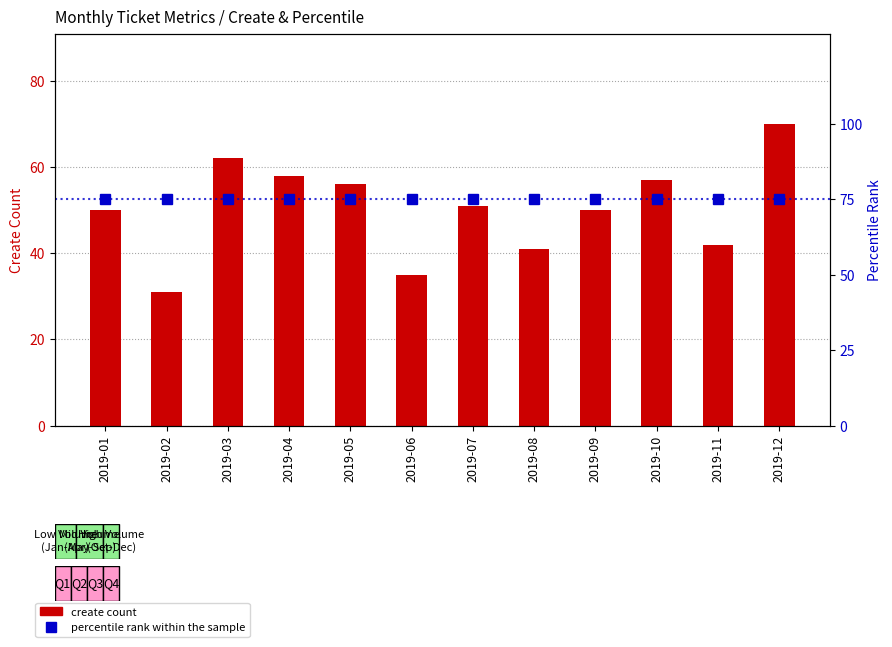

At 2019-03, list the series in order from largest to smallest.

percentile rank within the sample, create count